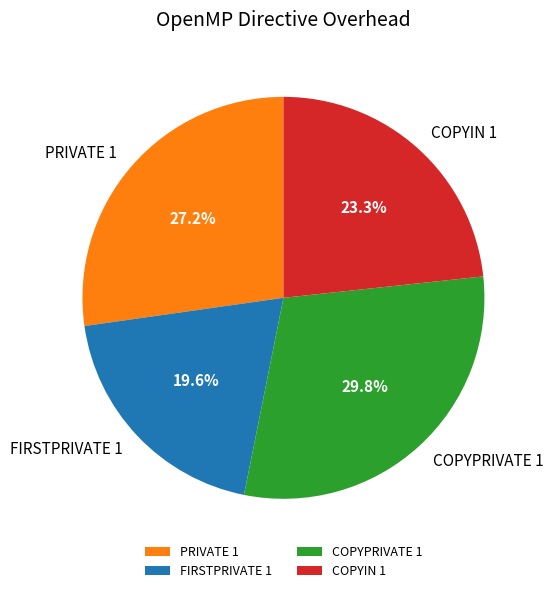

To the nearest percent, what portion does FIRSTPRIVATE 1 represent?

20%